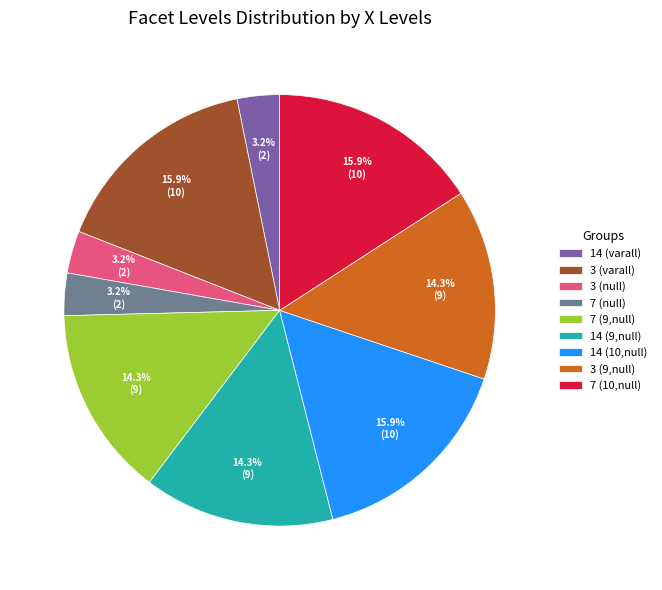

What portion of the pie excludes 14 (9,null)?

85.7%